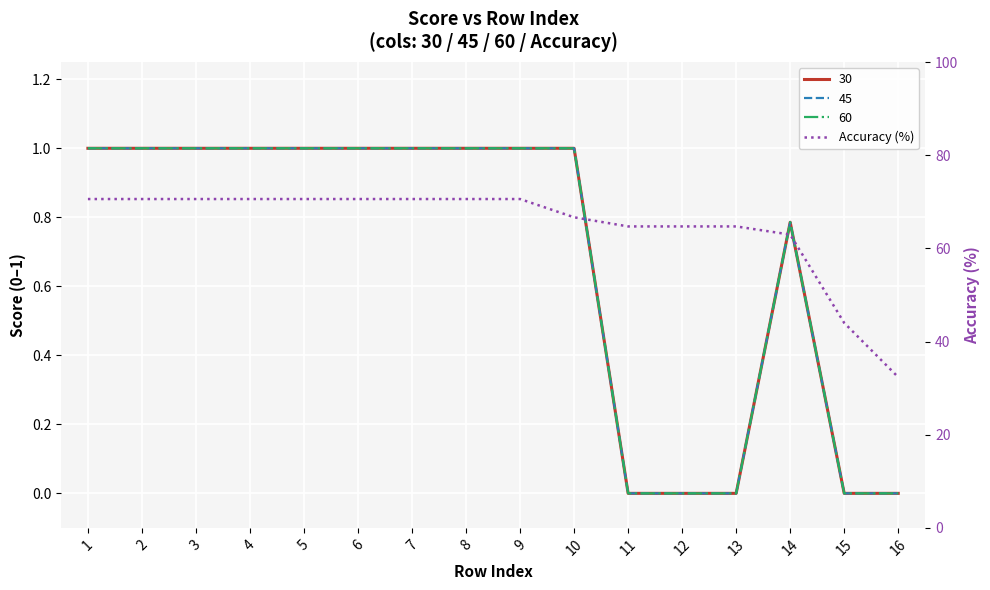

Approximately how many times larger is the value at 13 compared to 11?

1.0